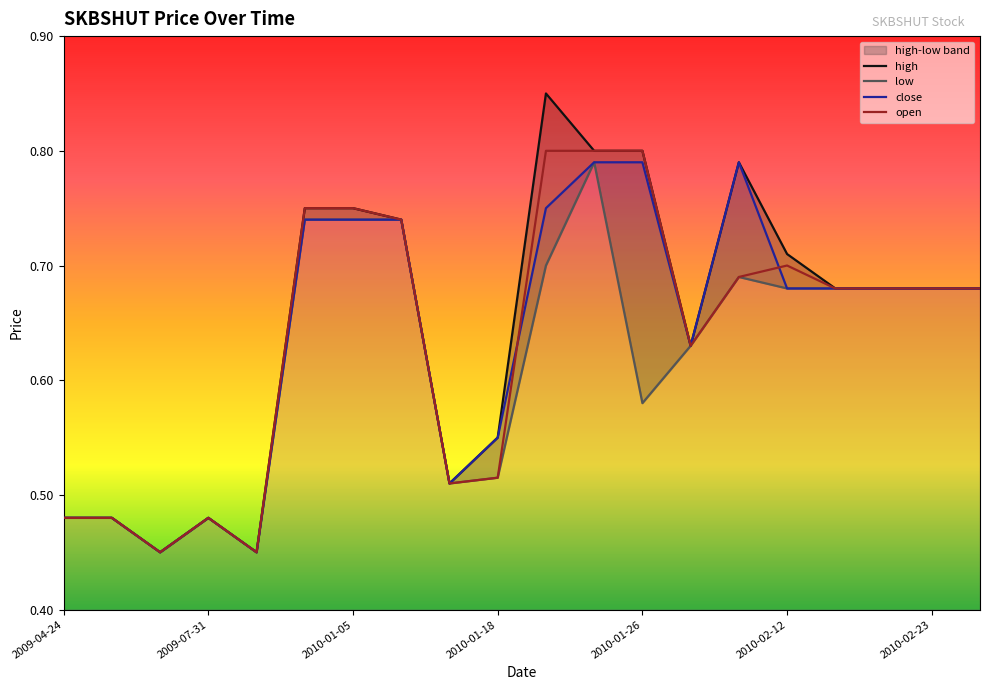

True or false: open has a value of 0.8 at 2009-07-31.

False